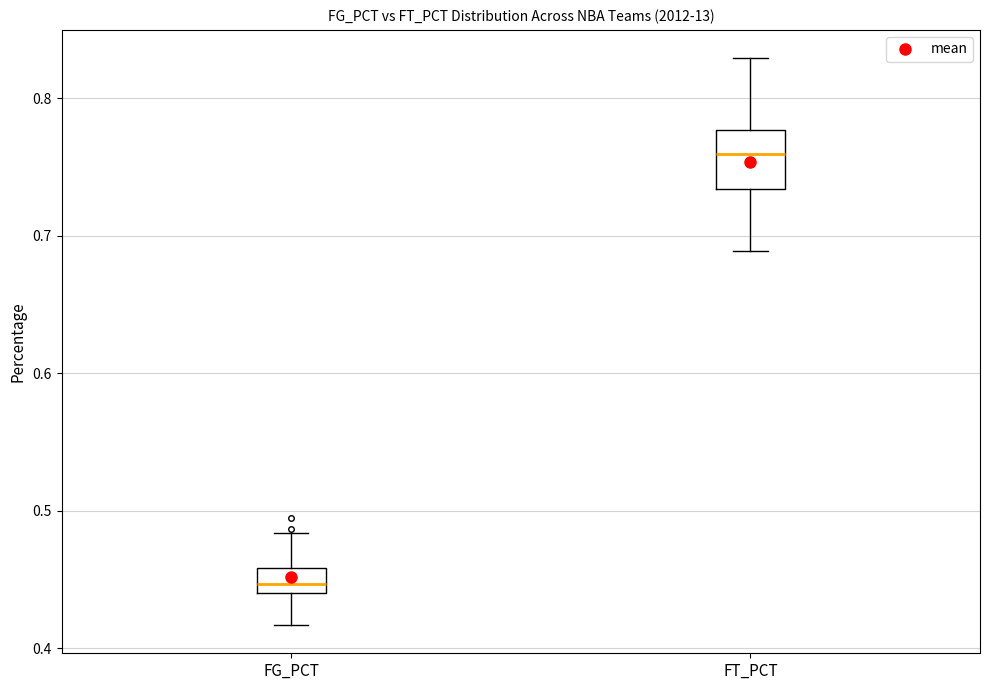

Reading left to right, read every box against the y-axis: the position of its median line, the range the box covers, and the ends of its whiskers. The values are not printed on the chart, so give them approximately, as read against the axis.

FG_PCT: median 0.45, box 0.44 to 0.46, whiskers 0.42 to 0.48
FT_PCT: median 0.76, box 0.73 to 0.78, whiskers 0.69 to 0.83